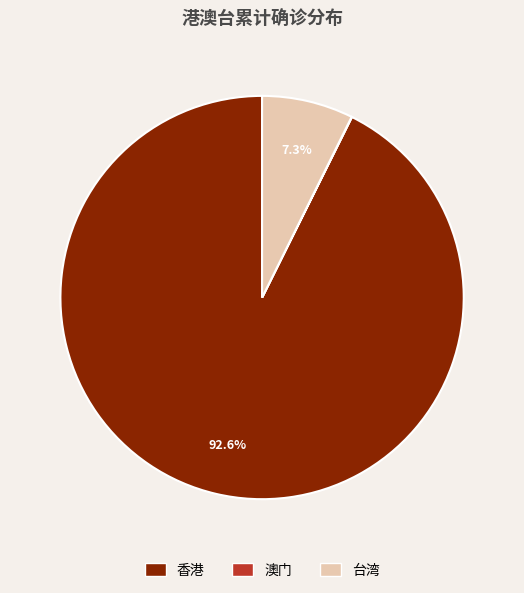

What percentage is the 台湾 slice, to the nearest percent?

7%